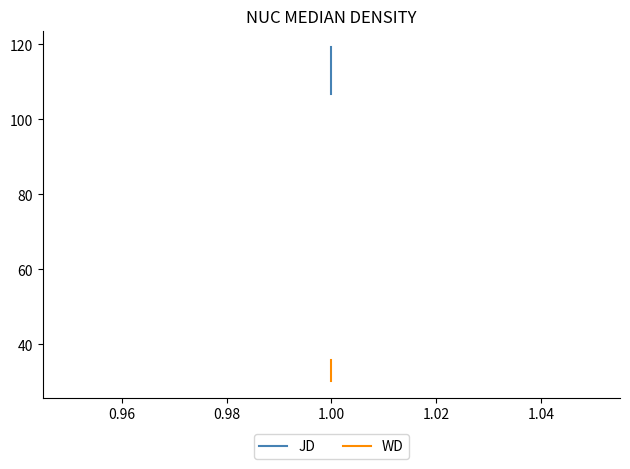

What is the sum of all JD values?

344.8